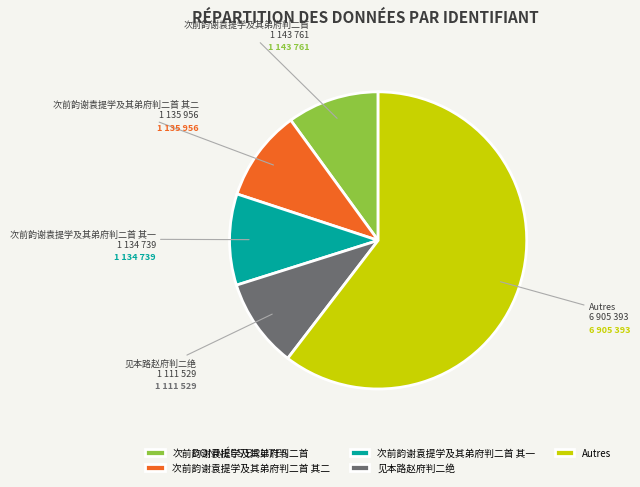

Is there a majority slice in this chart?

Yes